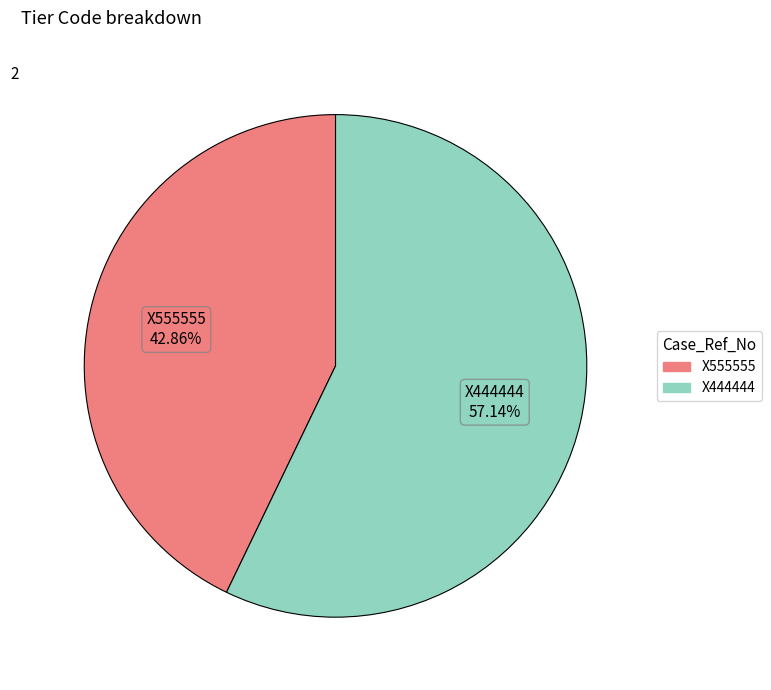

To the nearest percent, what percentage of the pie is X555555?

43%